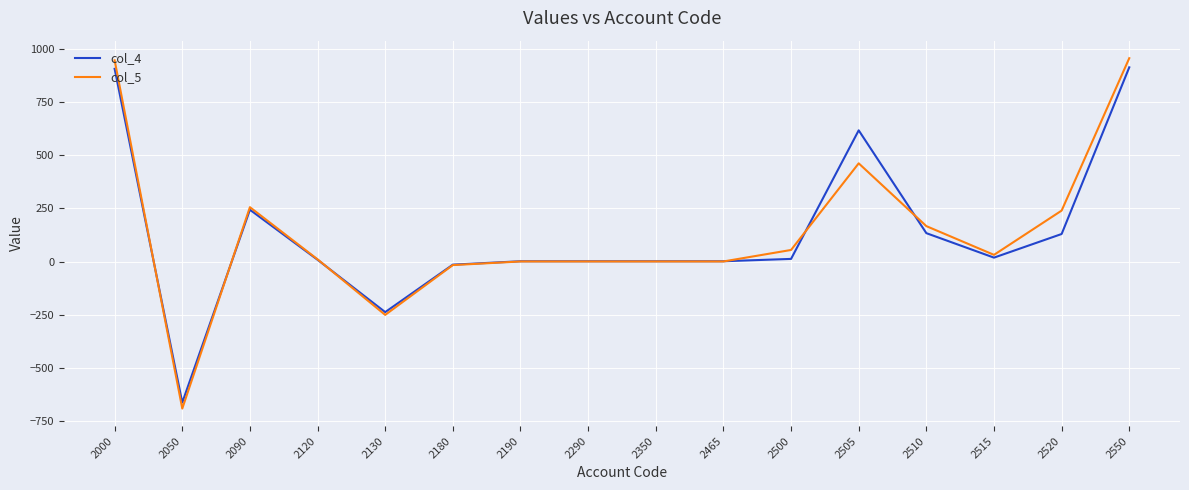

Is the value of col_4 at 2550 greater than the value of col_5 at 2290?

Yes